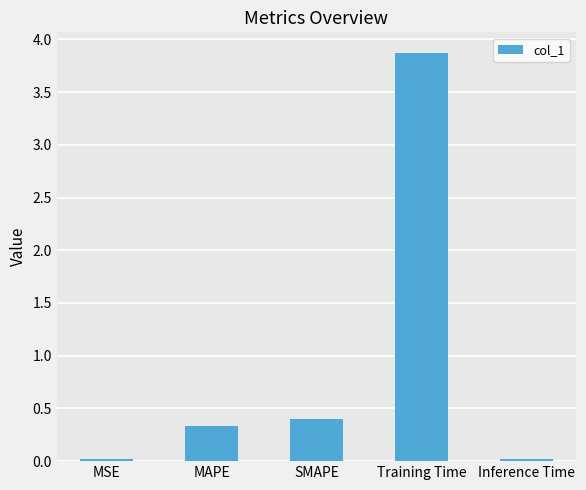

What is the maximum value shown in the chart?

3.9